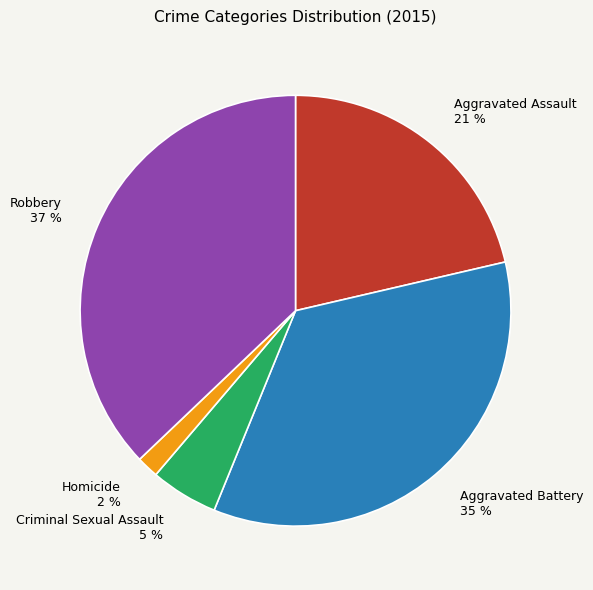

Which slice is the smallest?

Homicide